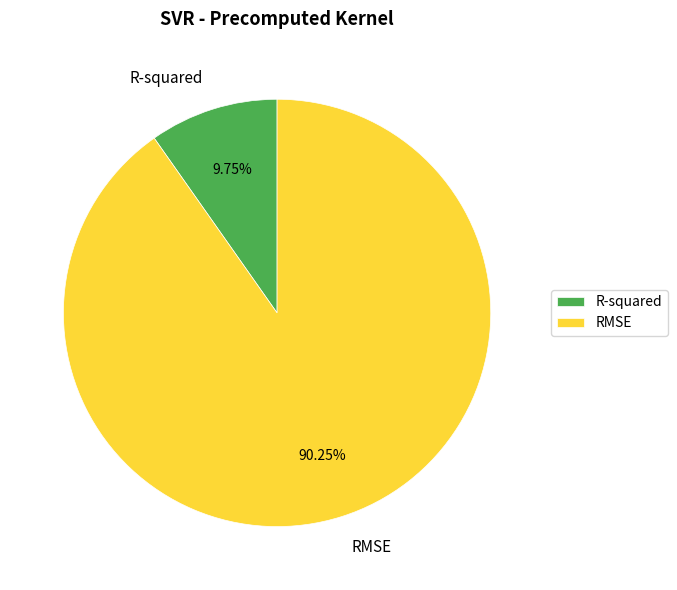

To the nearest percent, what is the difference between the R-squared and RMSE slice percentages?

80%